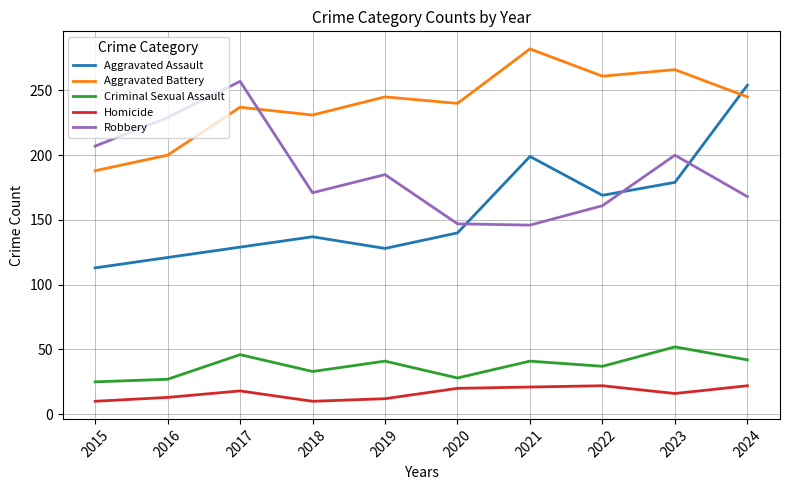

True or false: Homicide and Robbery cross at least once.

False